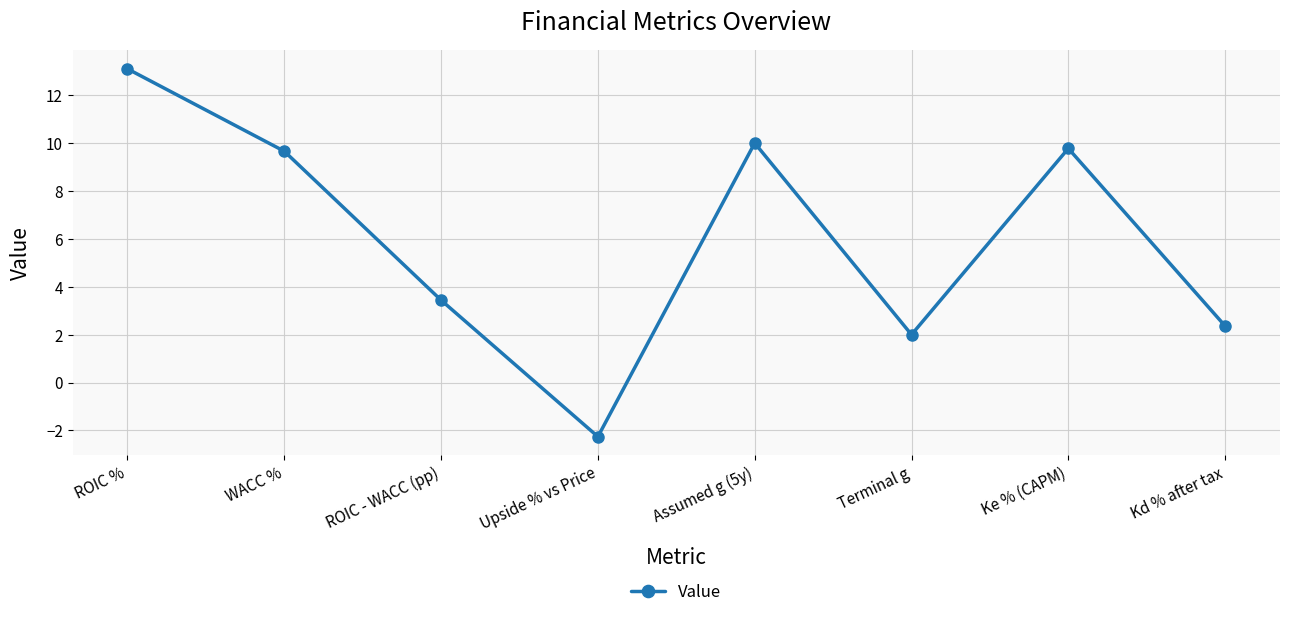

How many points are higher than both their immediate neighbors (excluding endpoints)?

2